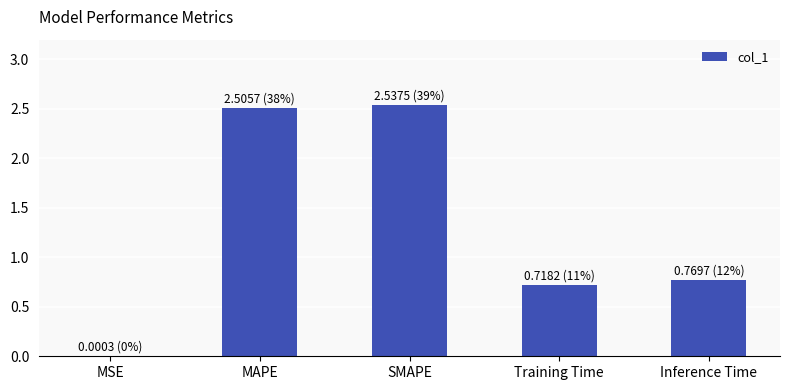

What is the sum of all values?

6.5